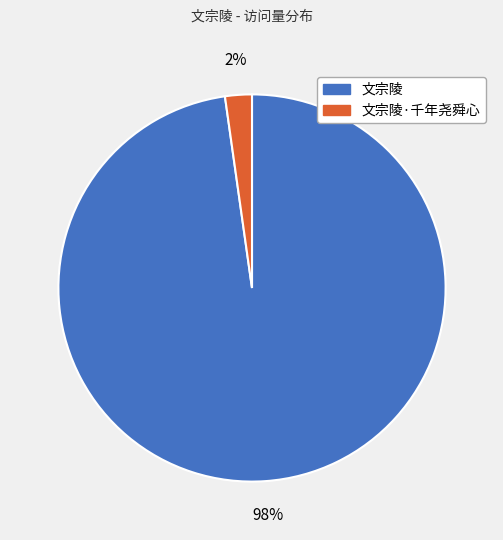

To the nearest percent, what is the average slice percentage?

50%